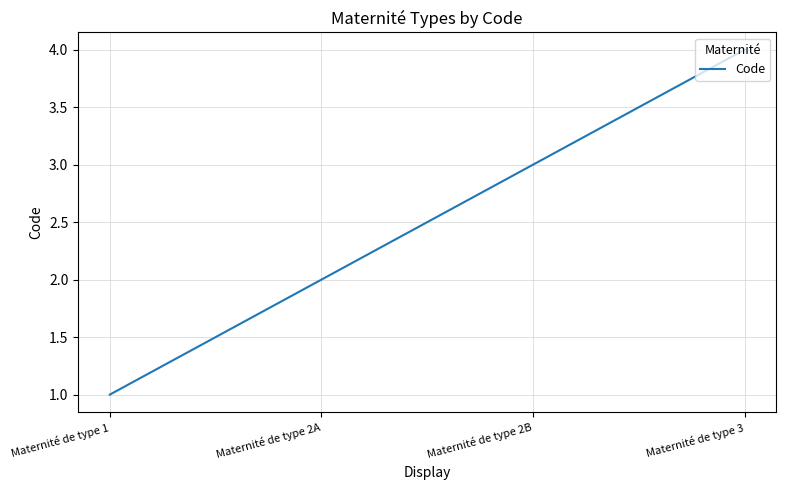

Count the number of categories in the chart.

4